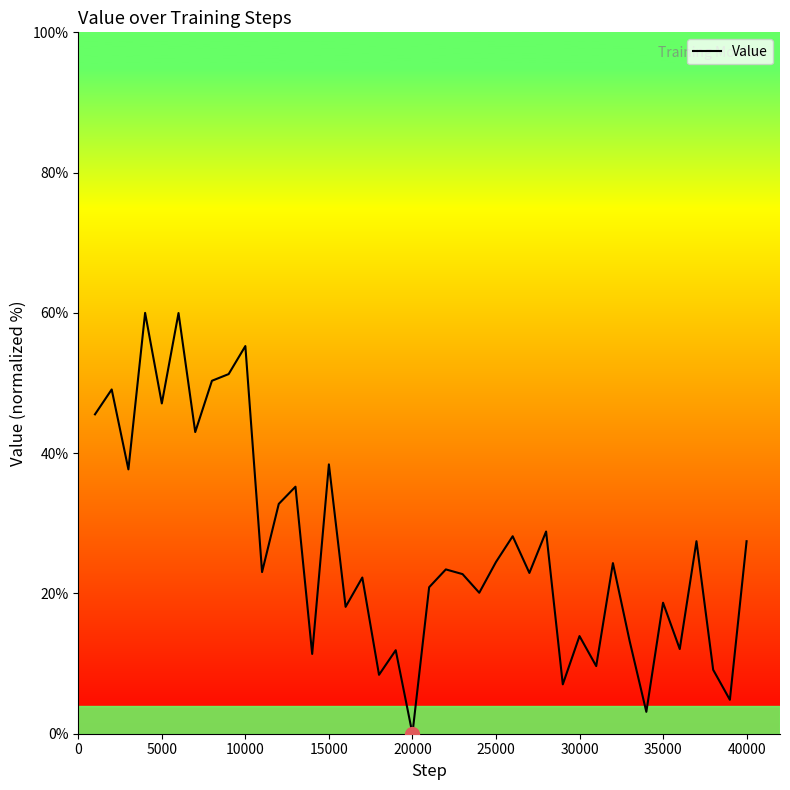

What is the greatest value displayed?

60.0